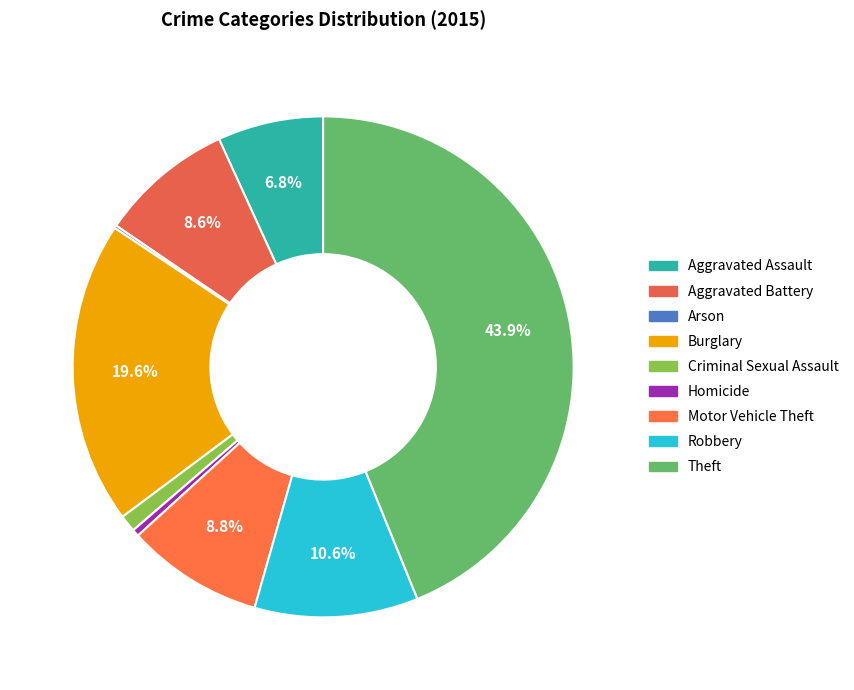

Count the number of slices in the pie.

9